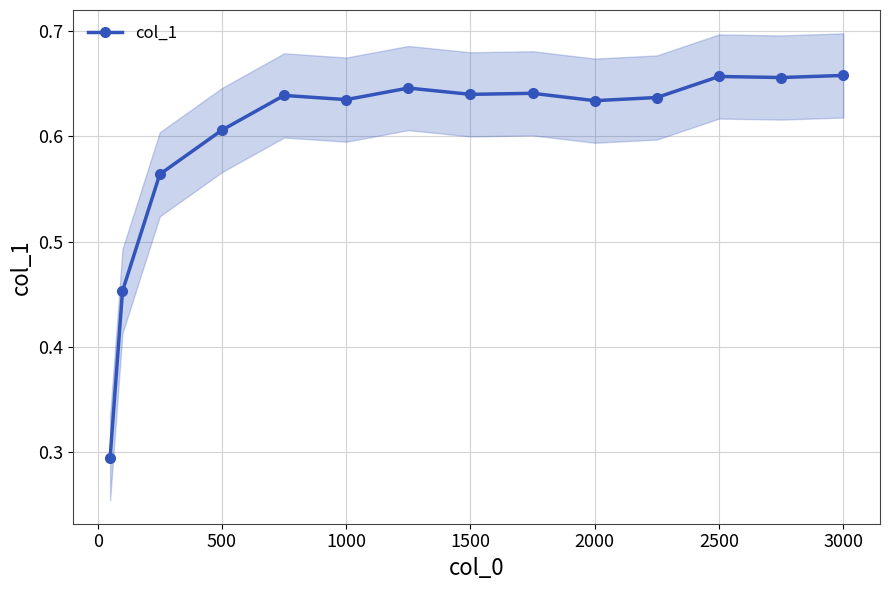

The chart shows a value of 0.6 at 2000. True or false?

True